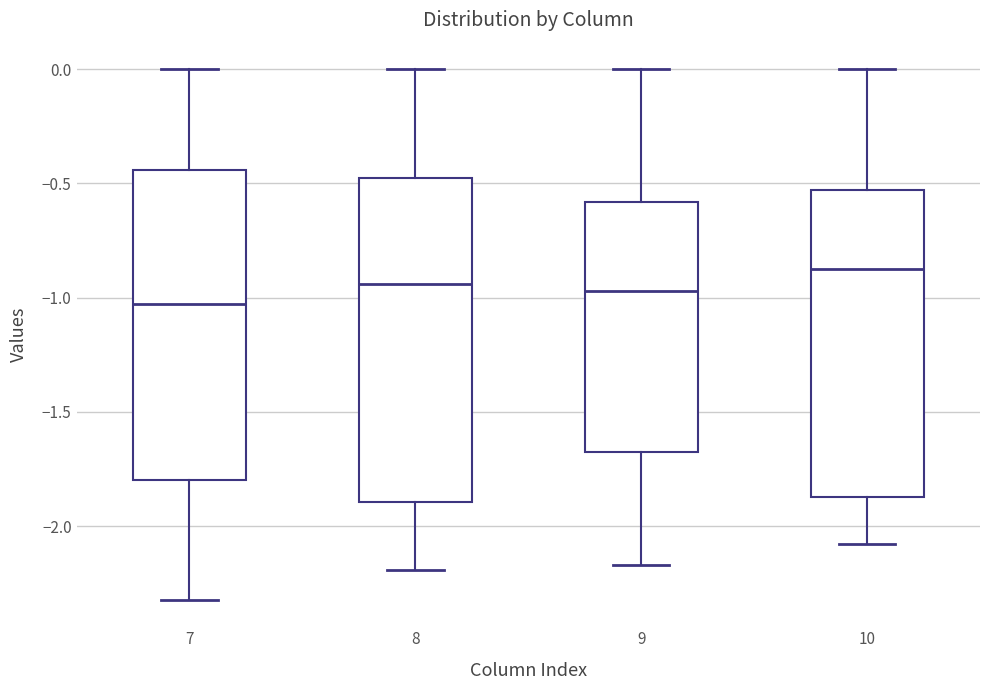

Reading left to right, transcribe this box plot: for each box, give where its median line is, the range the box spans, and where its two whiskers end, as read against the y-axis. The values are not printed on the chart, so give them approximately, as read against the axis.

7: median -1.05, box -1.80 to -0.45, whiskers -2.30 to 0.00
8: median -0.95, box -1.90 to -0.50, whiskers -2.20 to 0.00
9: median -0.95, box -1.65 to -0.60, whiskers -2.15 to 0.00
10: median -0.85, box -1.85 to -0.55, whiskers -2.10 to 0.00